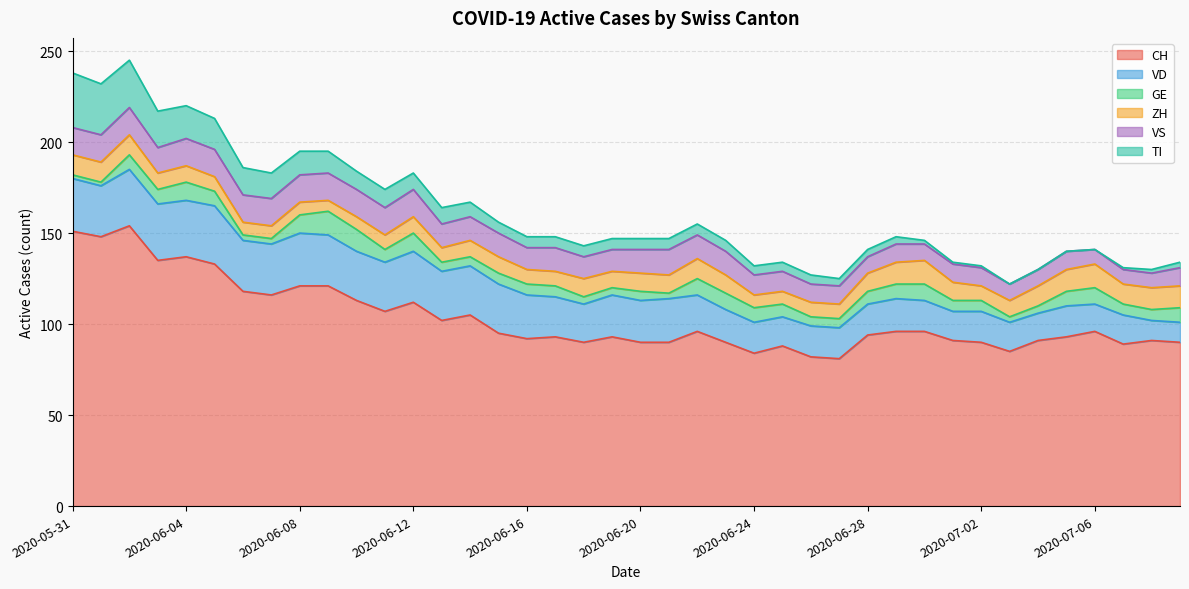

What position from the right is 2020-06-17?

23